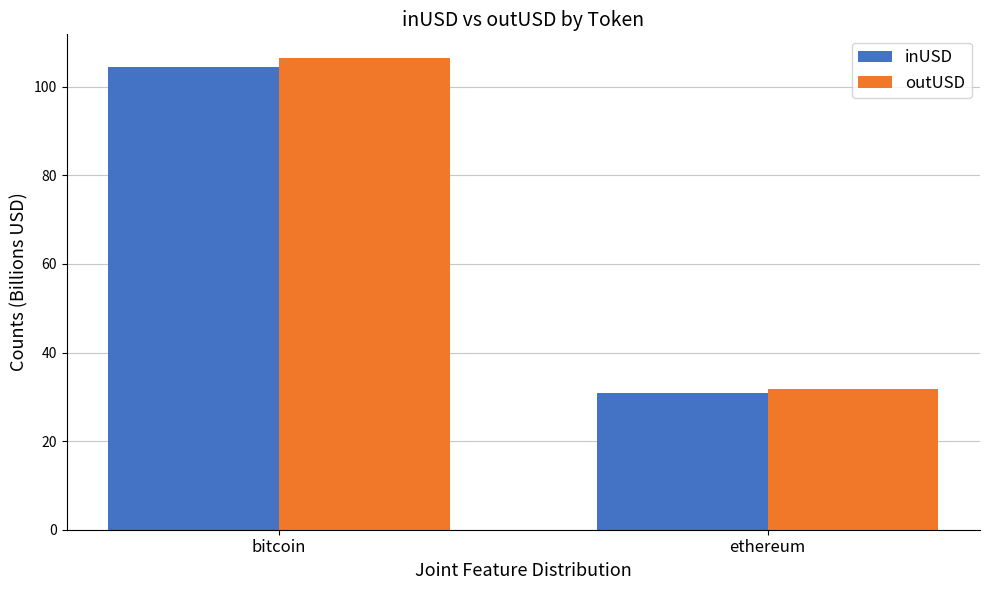

What is the maximum value shown in the chart?

106.5